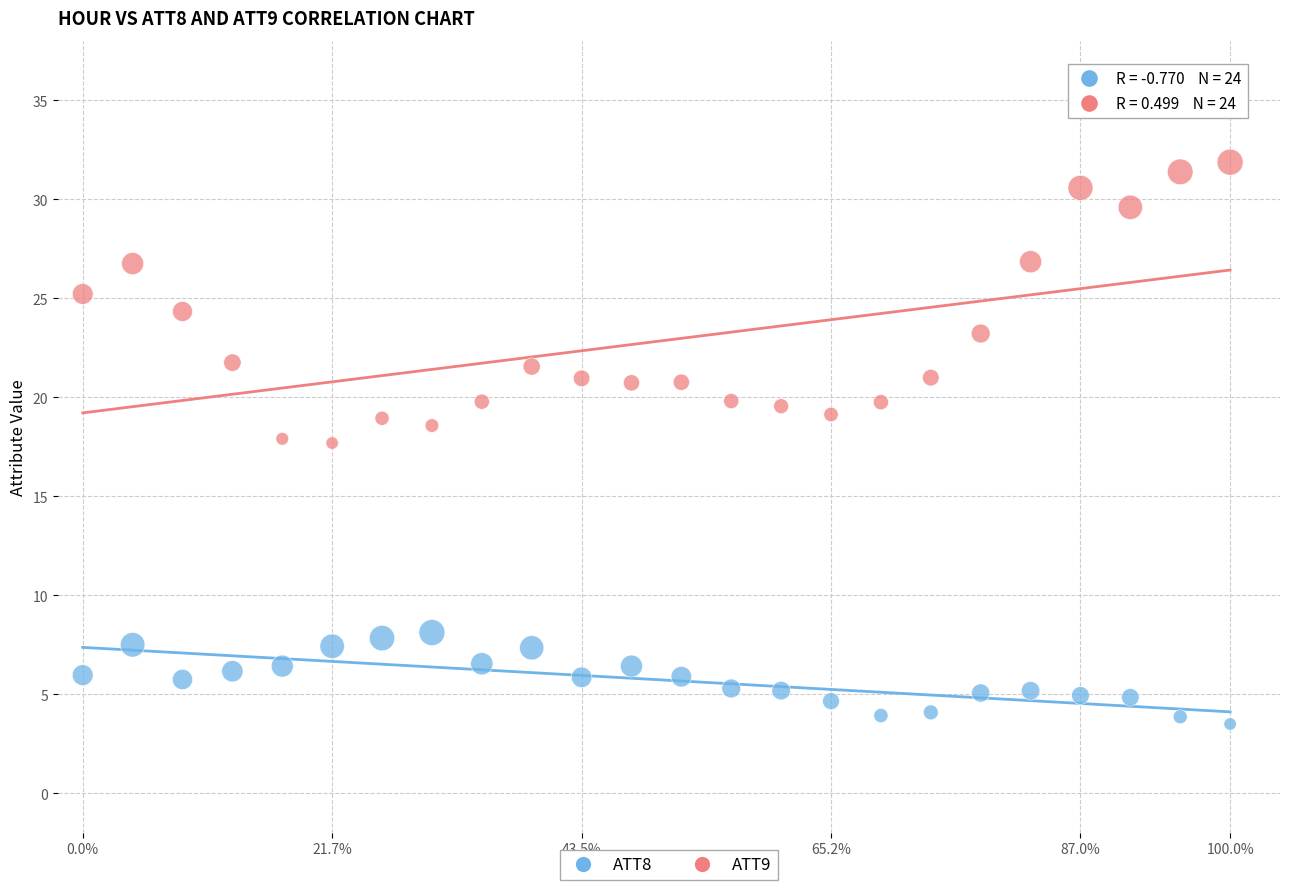

Which series reaches the minimum Y coordinate?

ATT8